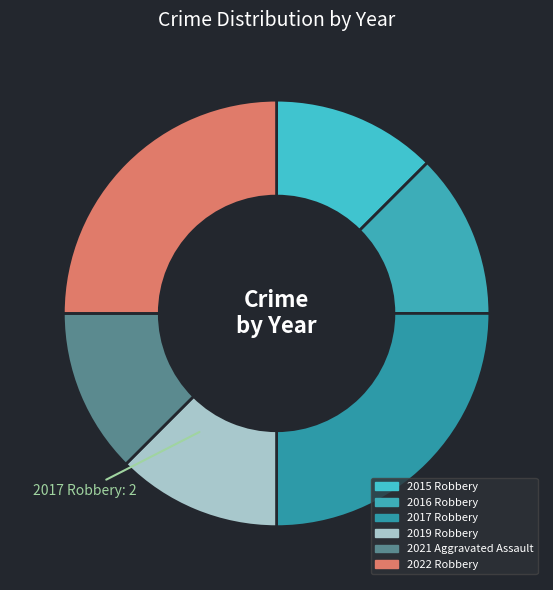

To the nearest percent, what is the combined percentage of 2017 and 2022?

50%